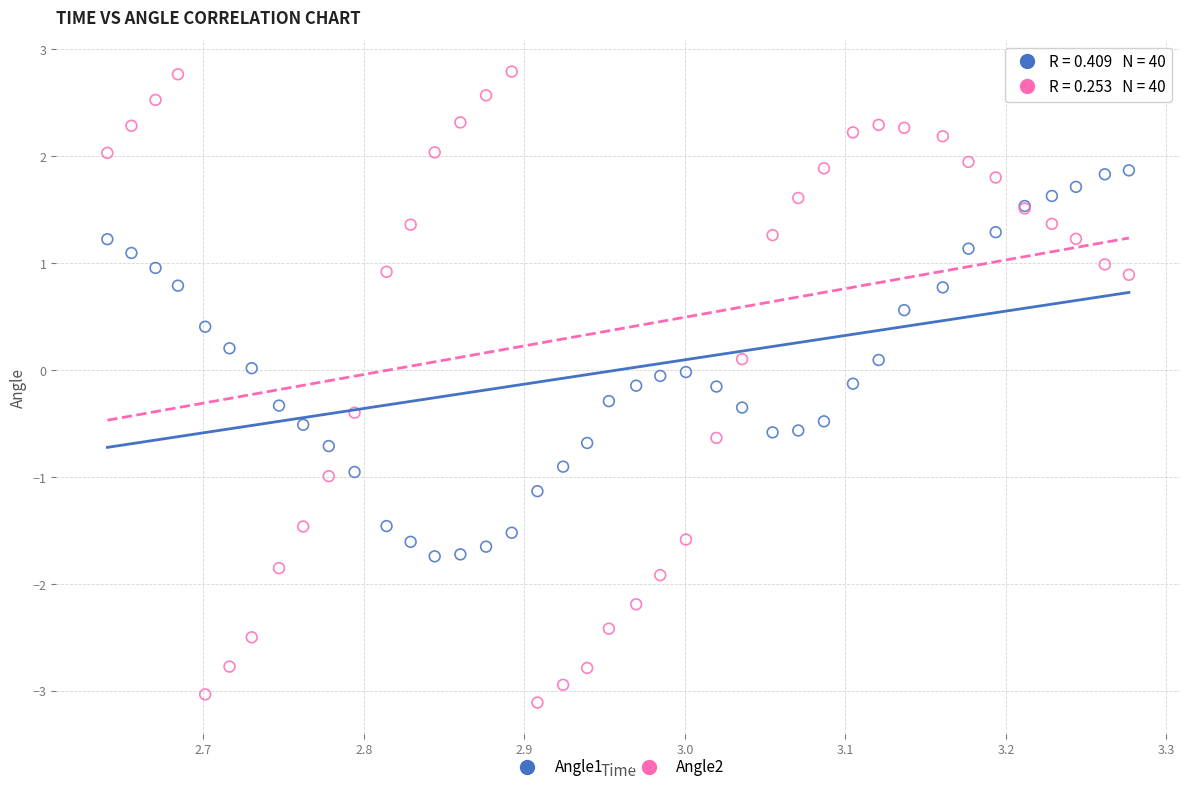

What is the X range (max minus min) for the scatter plot?

0.6